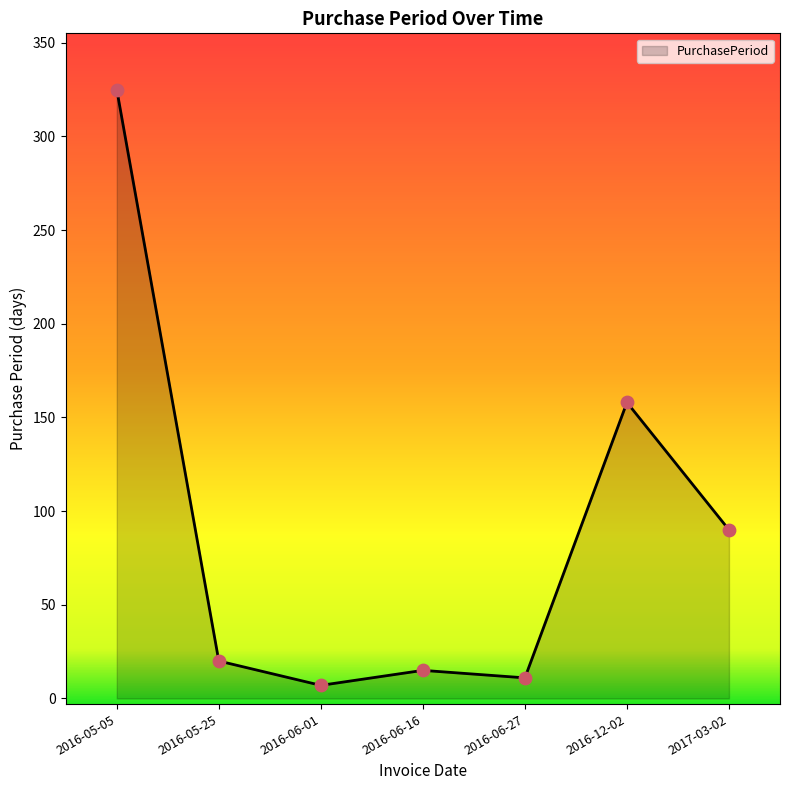

What is the ratio of the value at 2016-12-02 to the value at 2016-06-16?

10.5